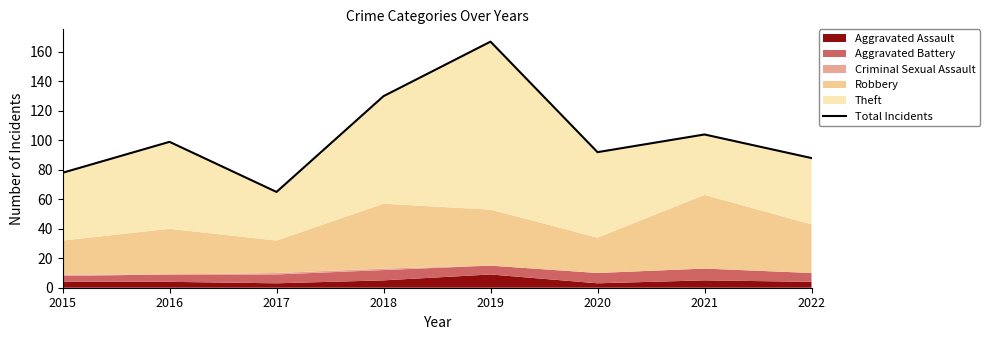

Approximately how many times larger is the value at 2020 compared to 2022?

1.0